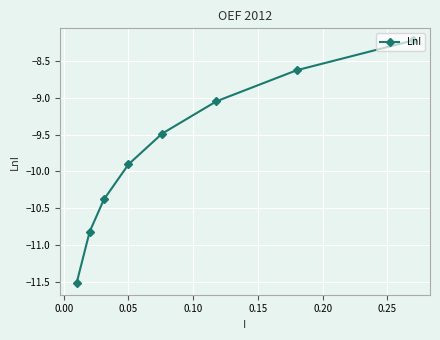

How many categories are shown in the chart?

8